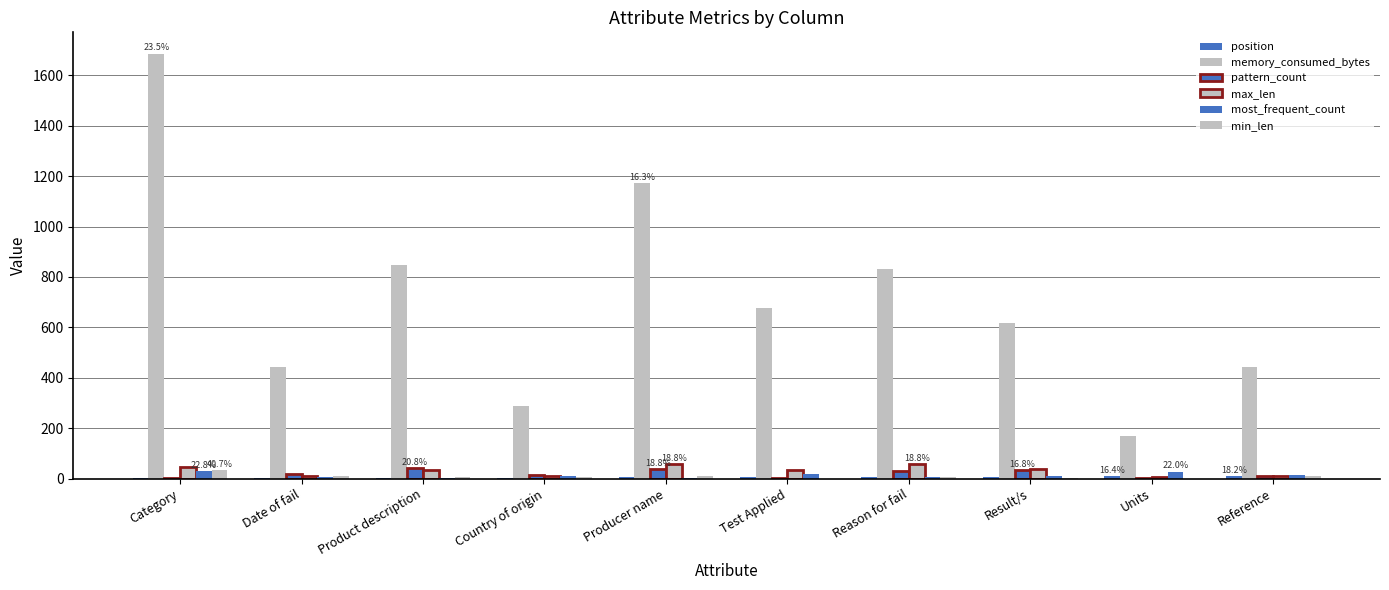

At Product description, list the series in order from largest to smallest.

memory_consumed_bytes, pattern_count, max_len, min_len, position, most_frequent_count